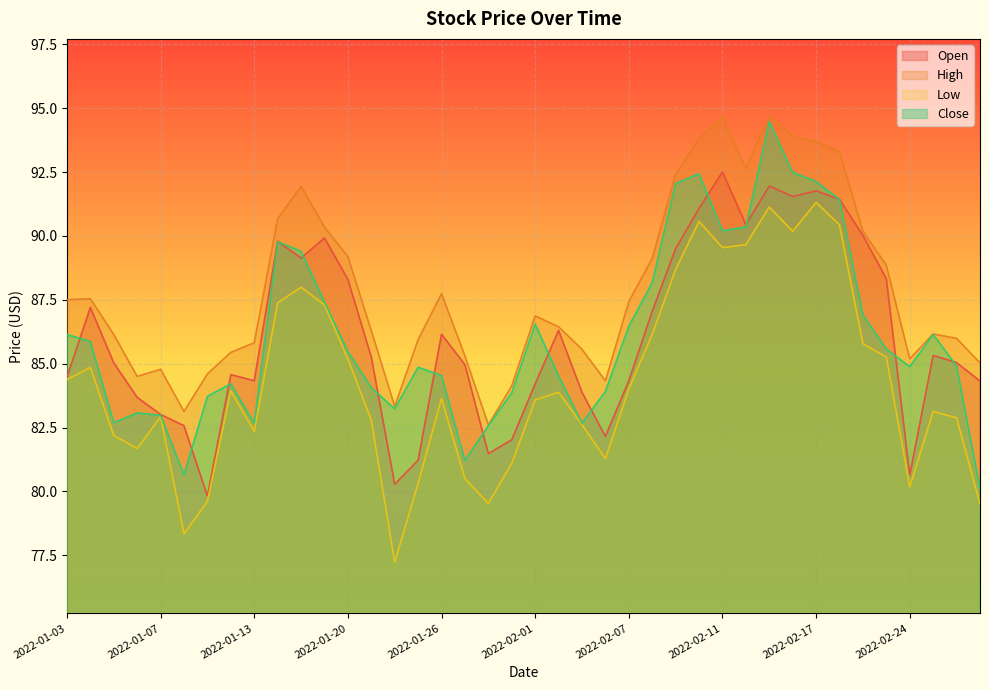

How many distinct data groups are displayed?

4